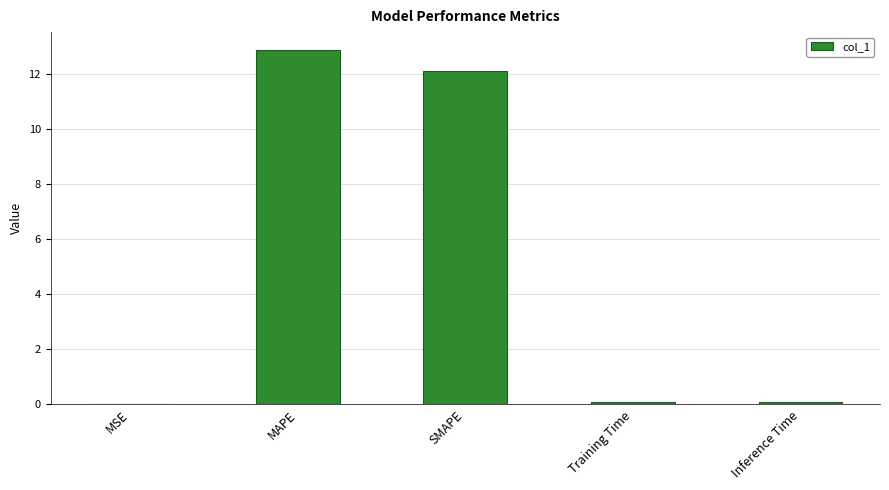

What is the greatest value displayed?

12.9